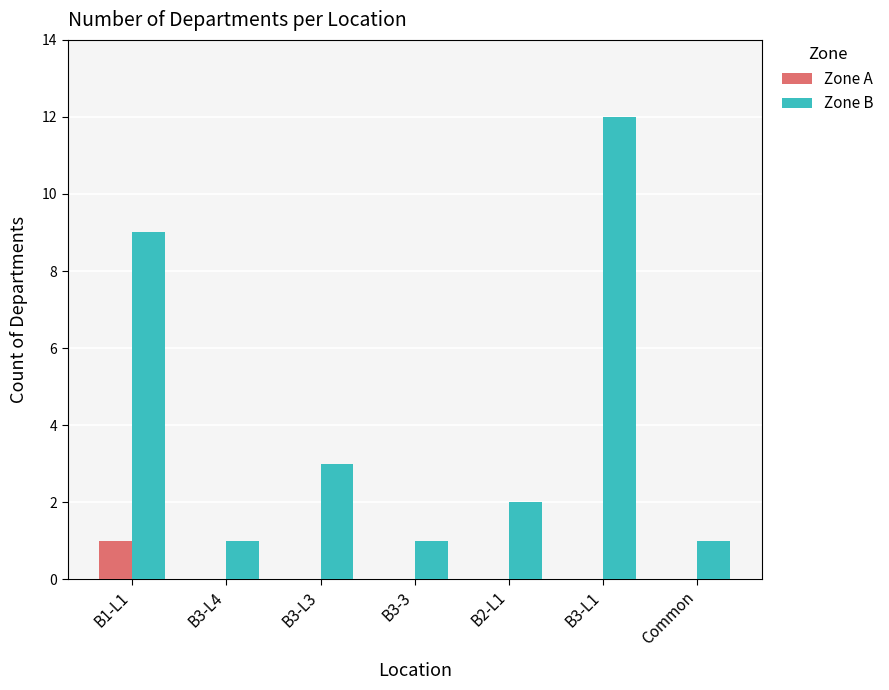

How many series are shown in this chart?

2